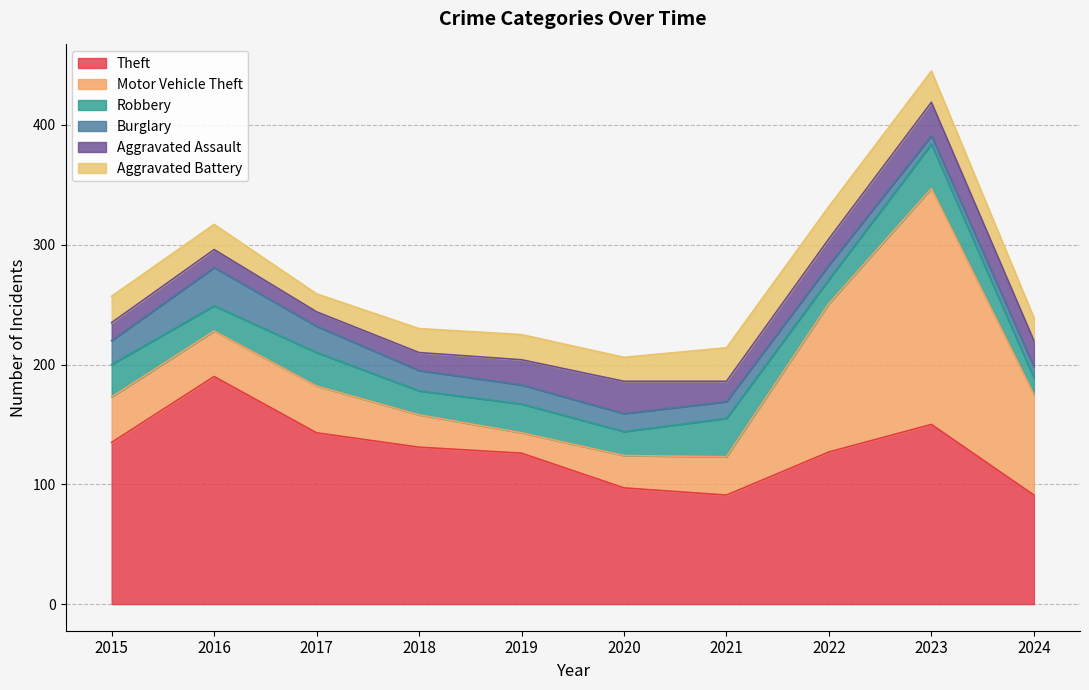

What is the sum of all Burglary values?

164